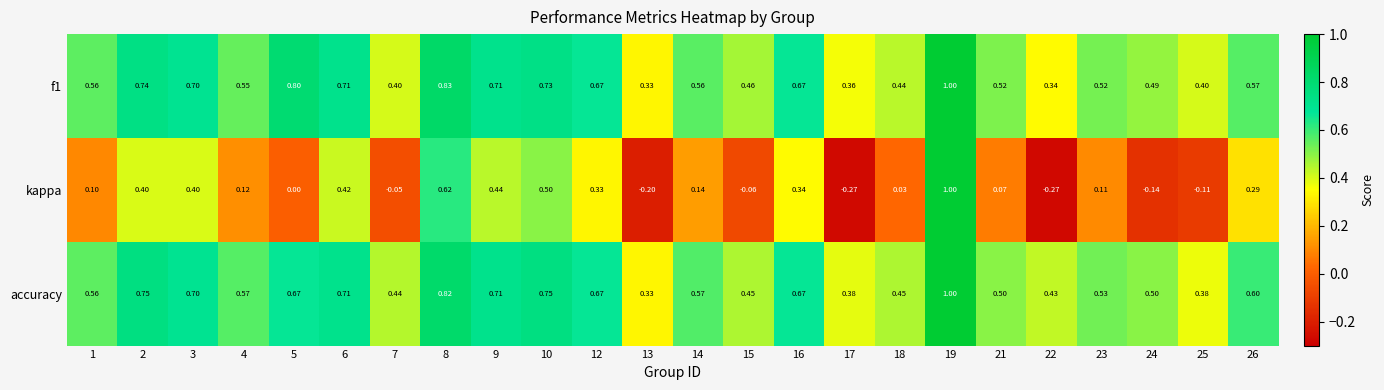

Which series changed the most between 2 and 18?

kappa